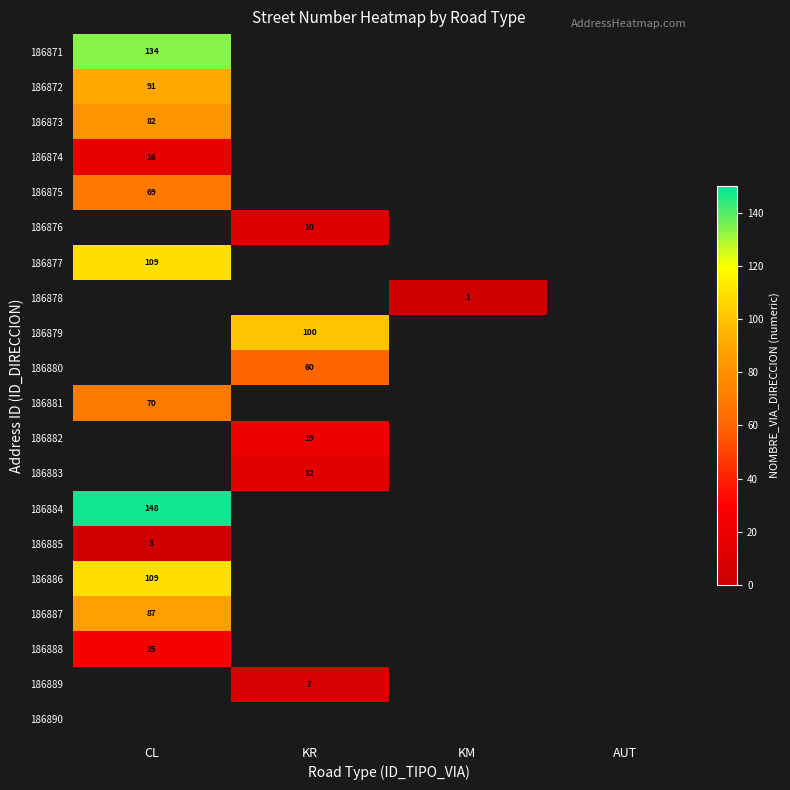

Which category has the lowest value across all series?

KM